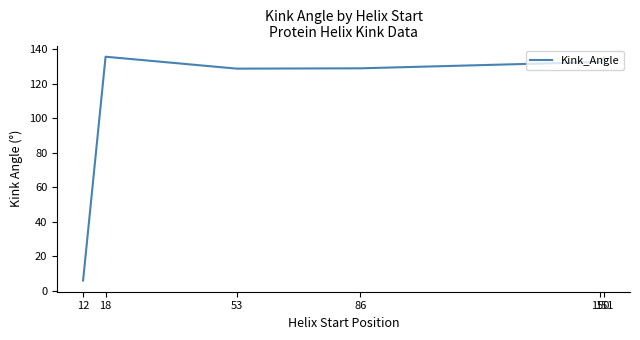

What is the minimum value shown in the chart?

6.0